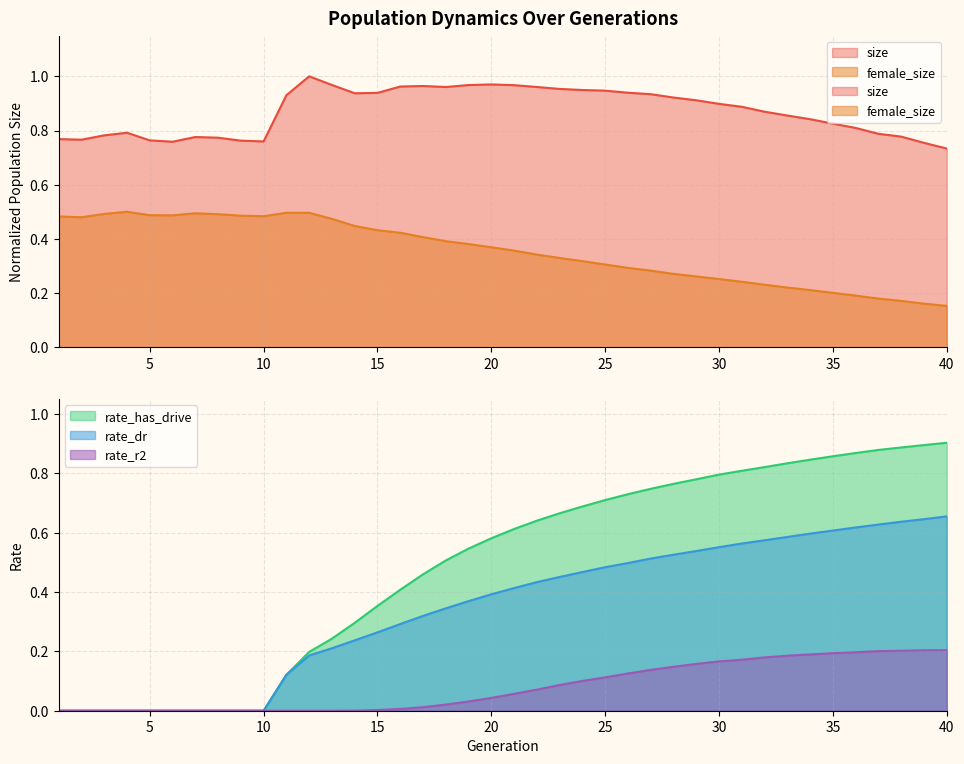

What is the sum of all female_size values?

14.2